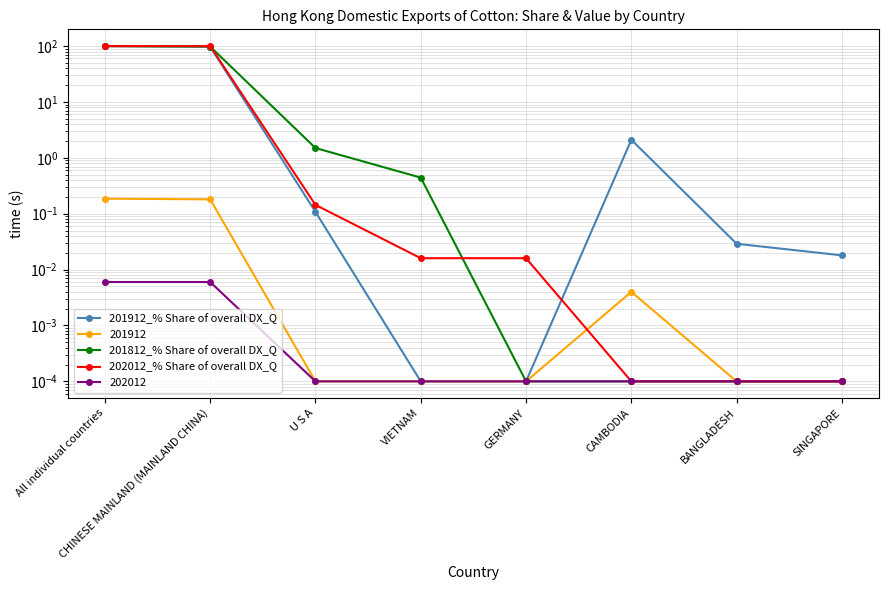

What is the average value of the 201912_% Share of overall DX_Q series?

25.0